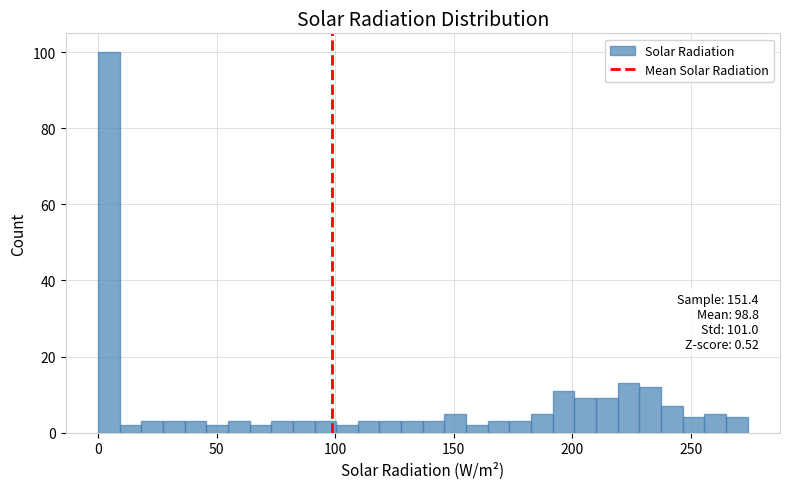

Around what value on the x-axis is the tallest bar? Give the approximate position of its centre, as read against the axis.

5